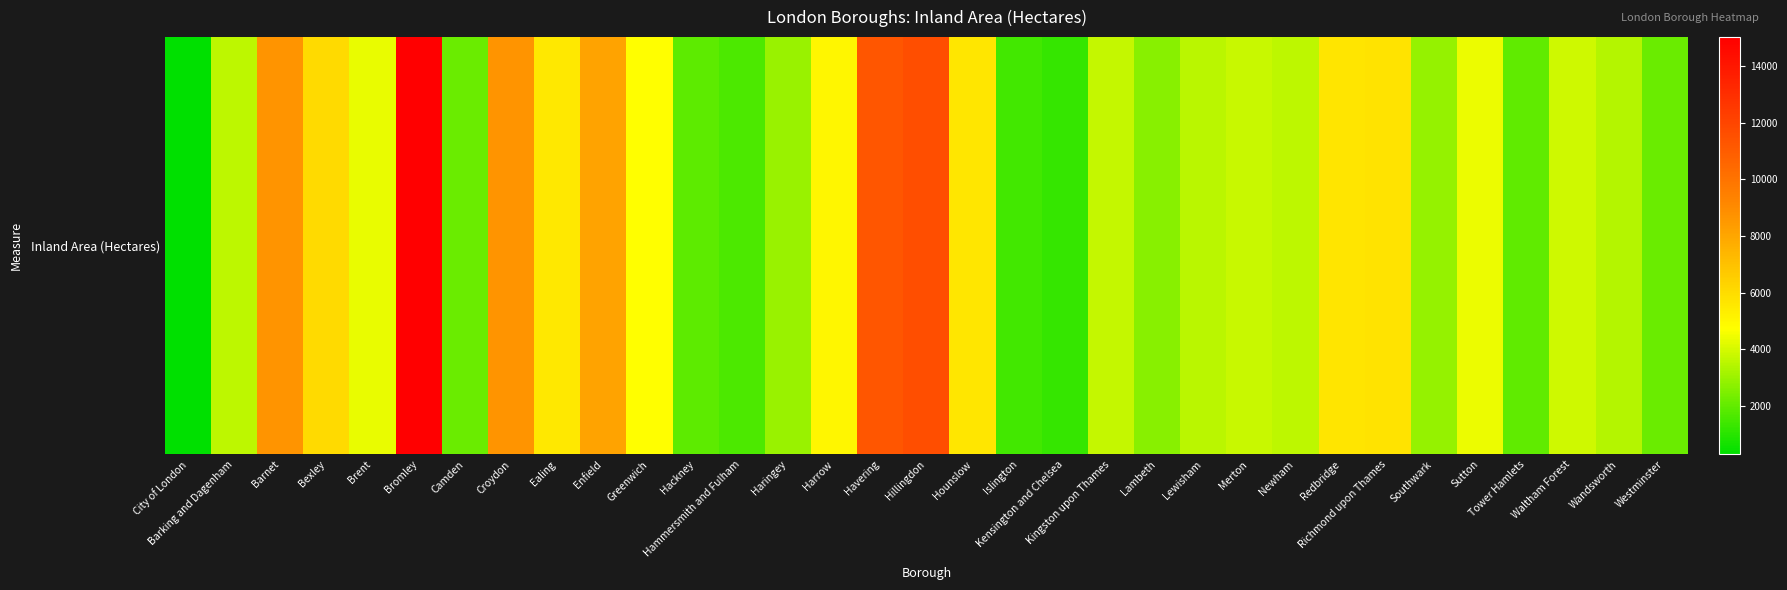

Where does the data first go above 3762?

Barnet